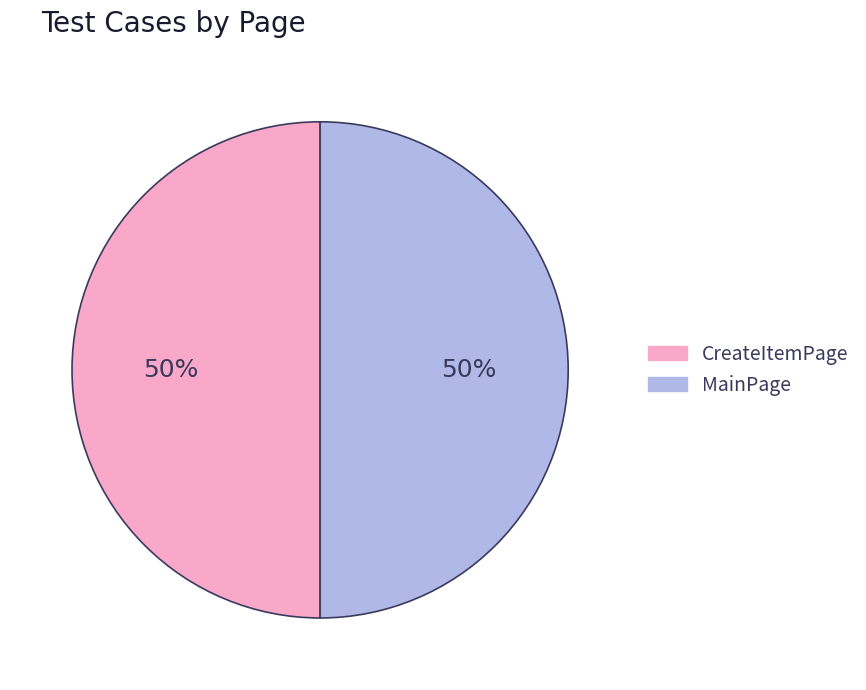

To the nearest percent, what is the difference between the largest and smallest slice percentages?

0%